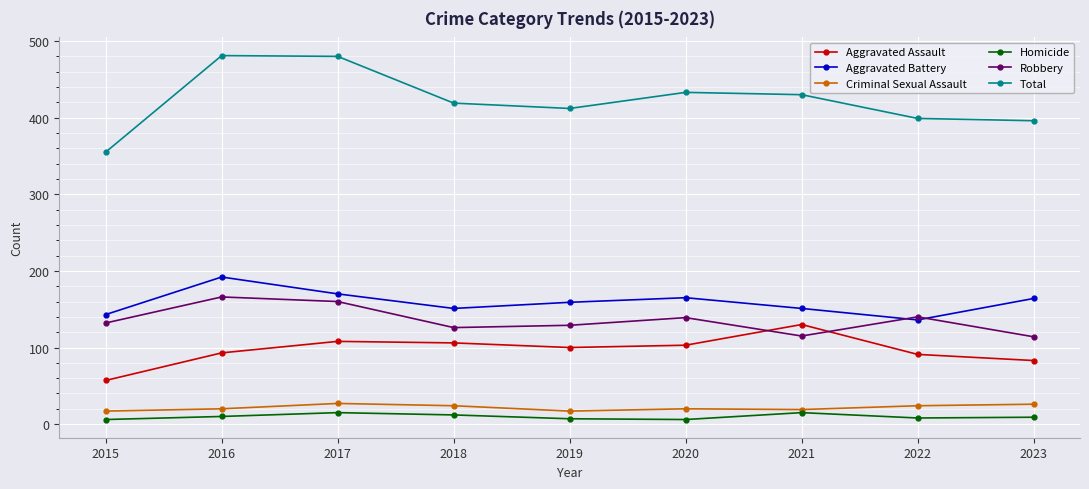

Count the number of data series in this chart.

6